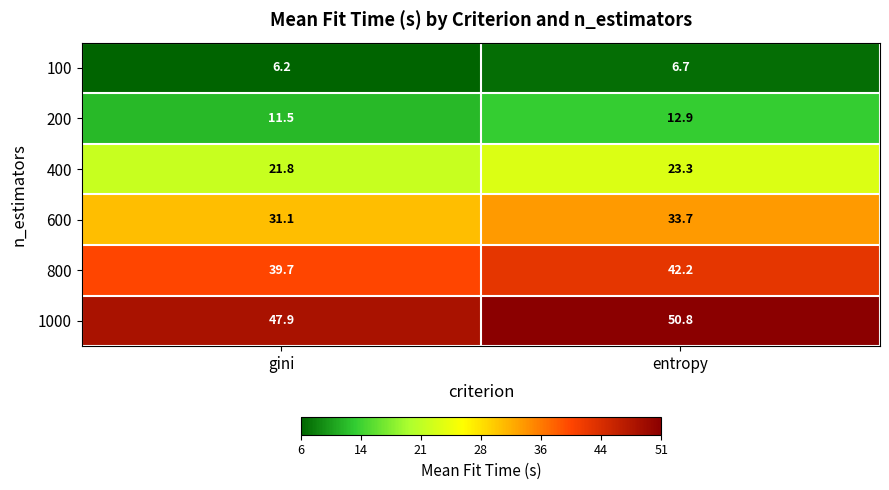

Which label corresponds to the smallest value in the chart?

gini